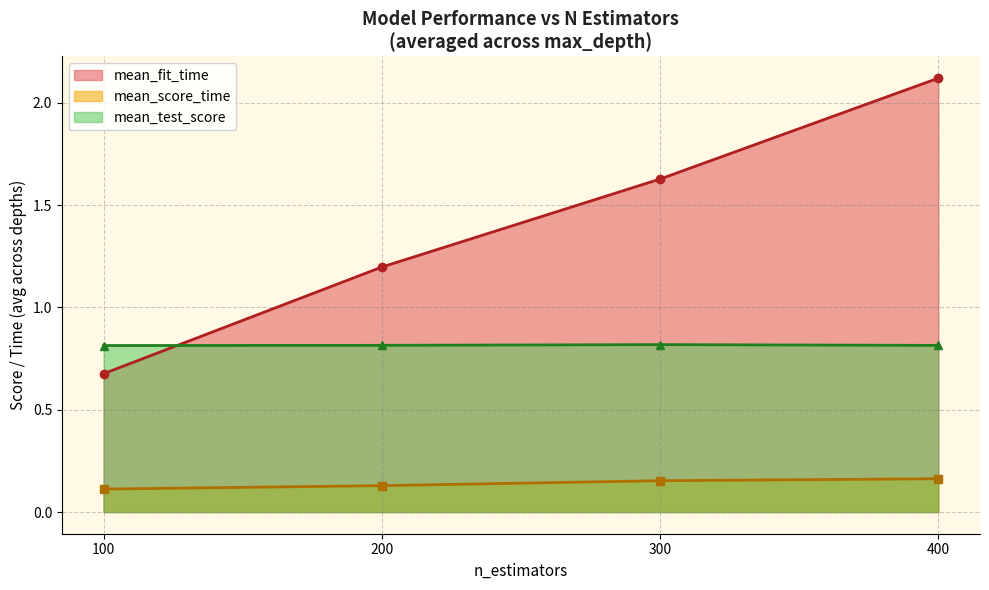

Rank the series by their maximum value, from highest to lowest.

mean_fit_time, mean_test_score, mean_score_time